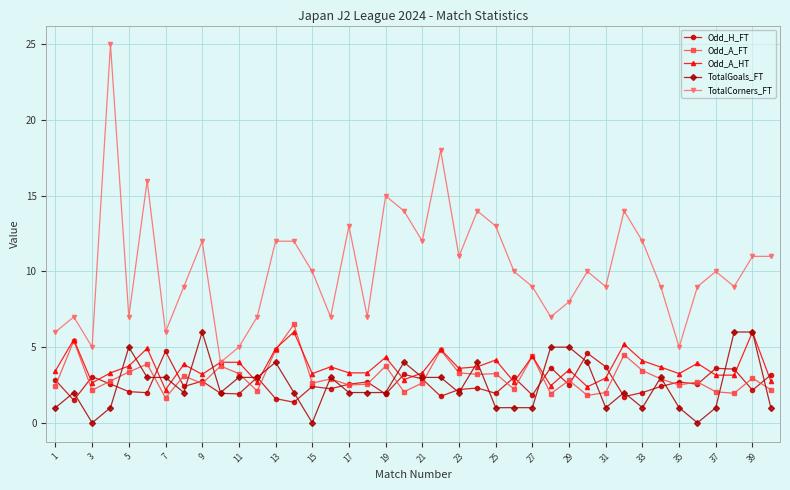

What is the value of the TotalCorners_FT point at the 28th from the left?

7.0